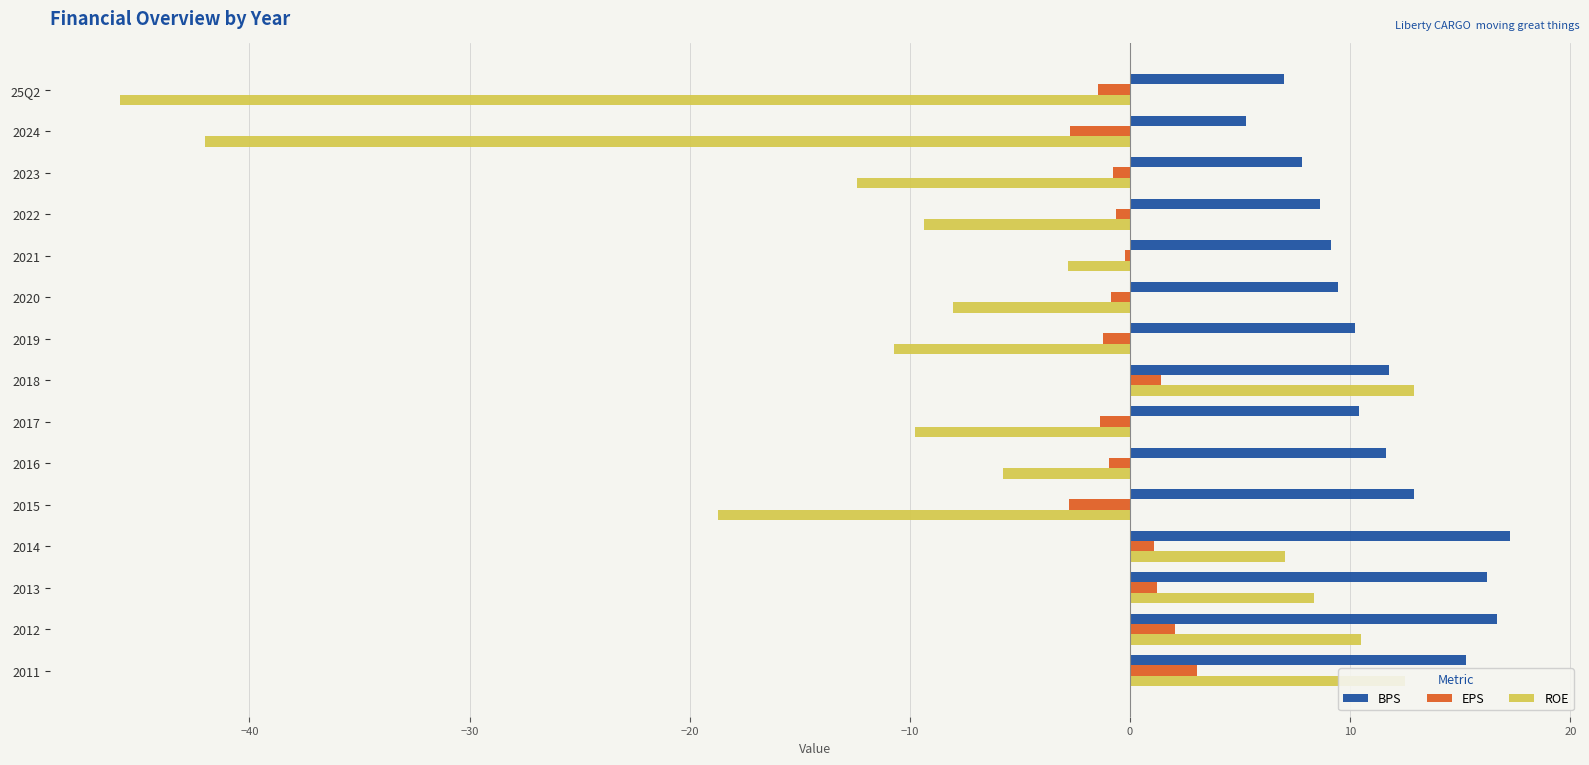

The BPS series shows 9.4 at 2020. True or false?

True